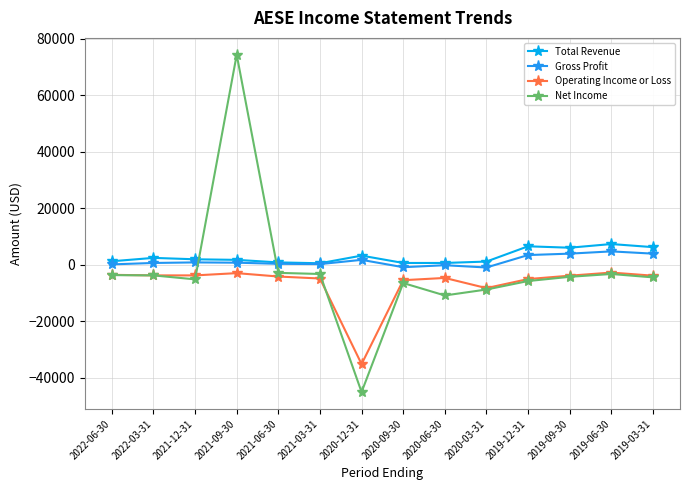

What are all the series names shown in the legend?

Total Revenue, Gross Profit, Operating Income or Loss, Net Income